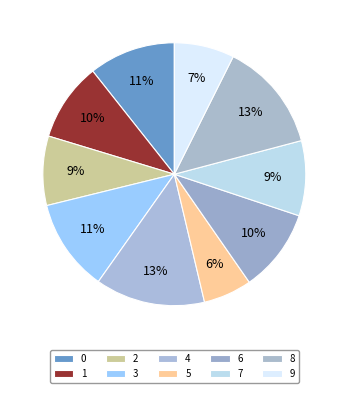

True or false: 2 accounts for 1% of the total.

False